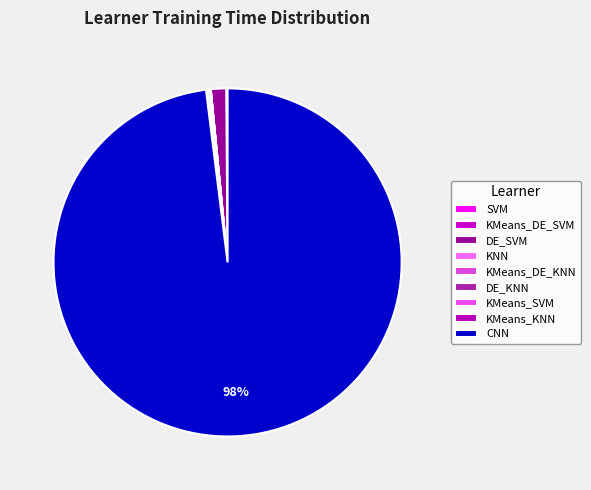

Combined, do KMeans_SVM and SVM account for over 50%?

No